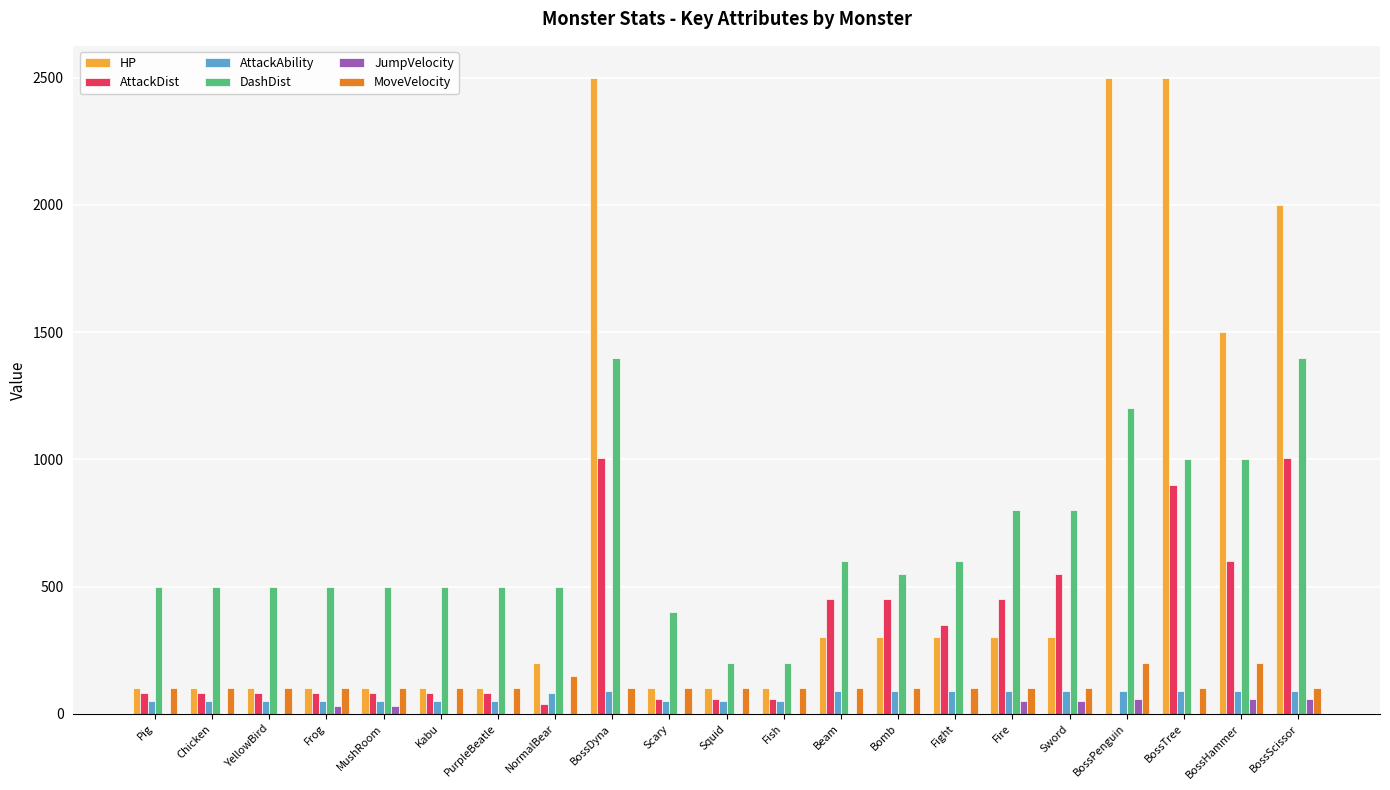

What is the maximum value for DashDist?

1400